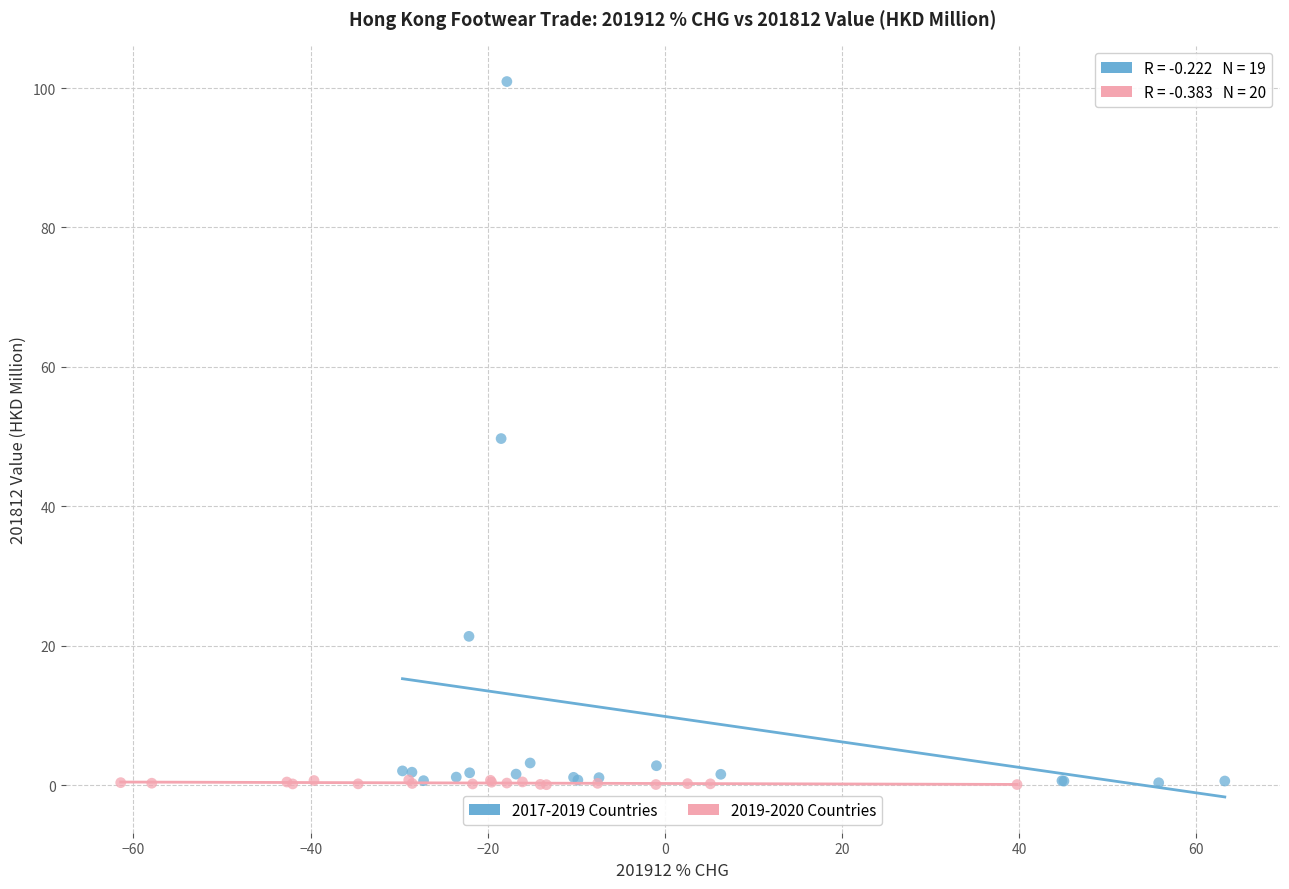

Which series reaches the maximum Y coordinate?

2017-2019 Countries